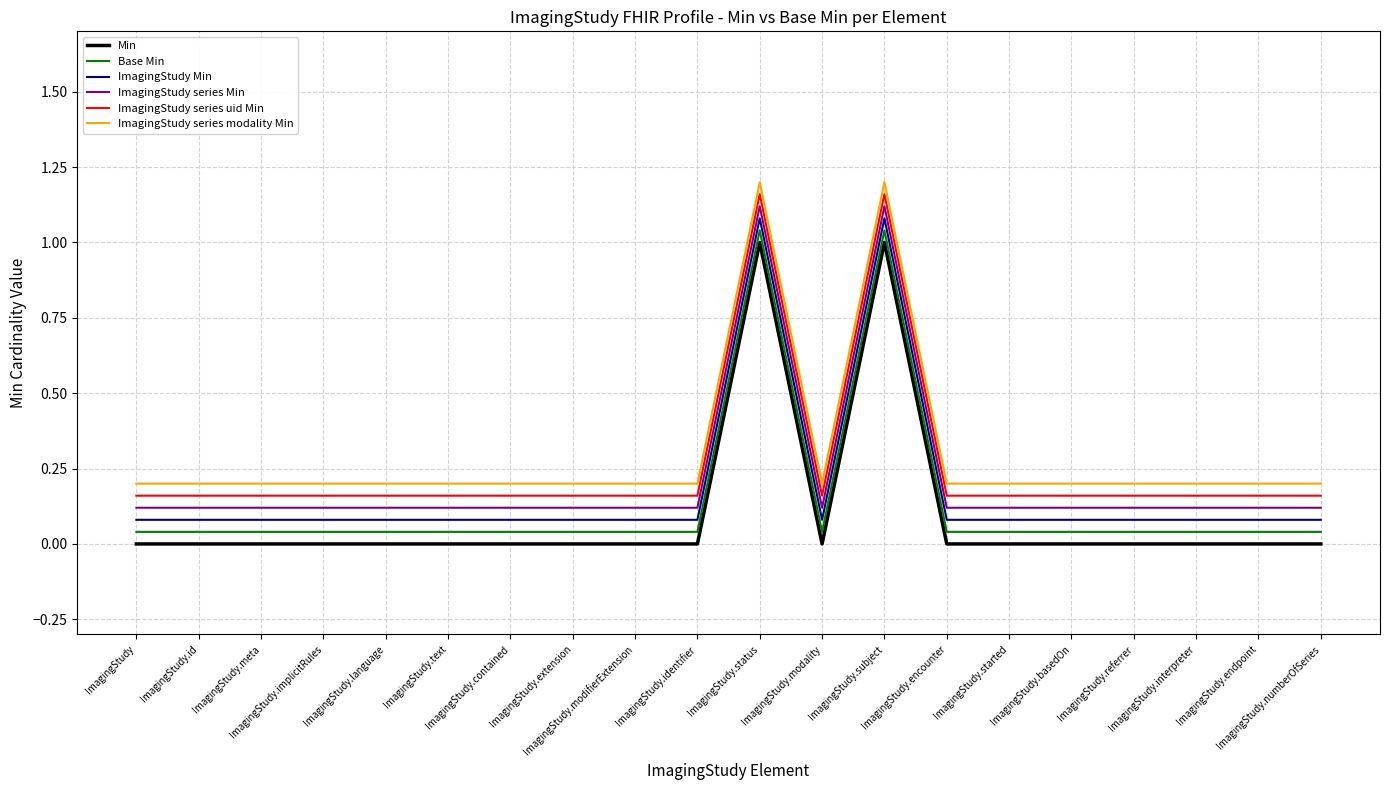

True or false: Min and Base Min intersect in this chart.

False